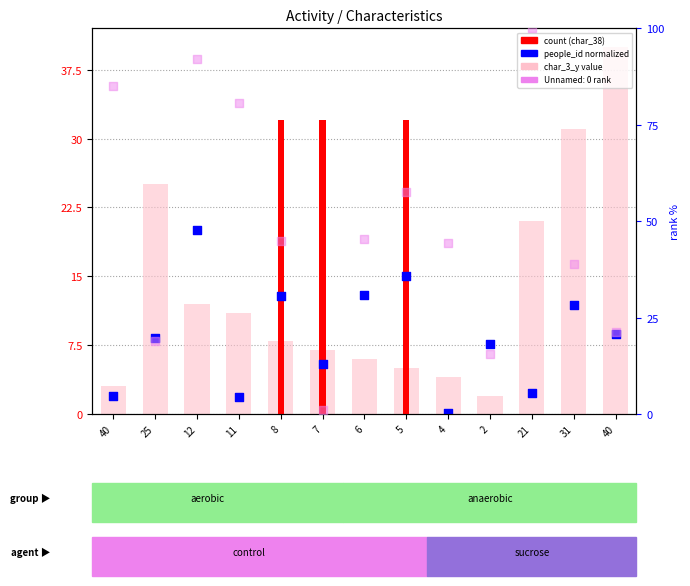

Which series has the largest total across all categories?

char_3_y (value)